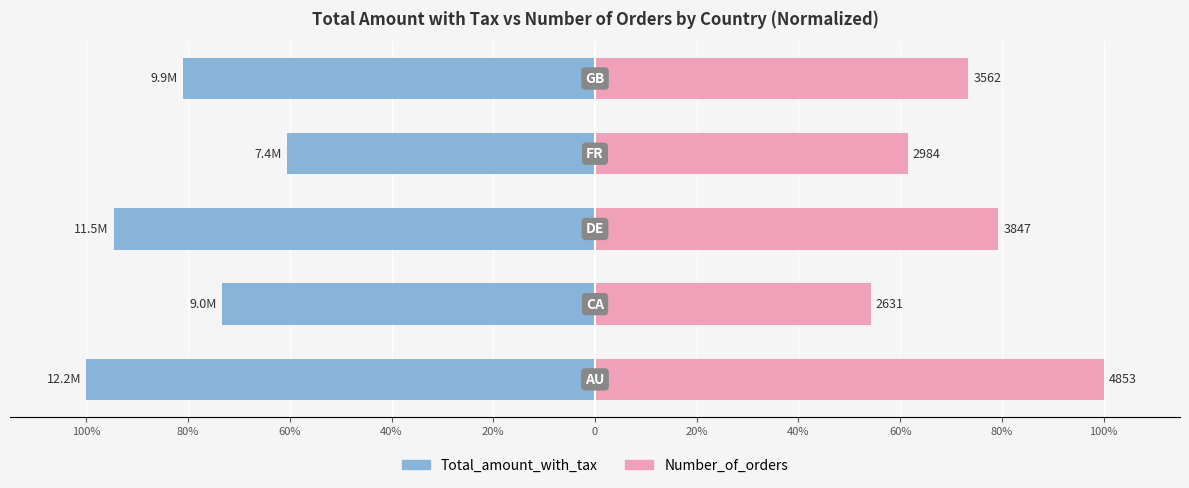

Which series changed the most between 80% and 40%?

Total_amount_with_tax